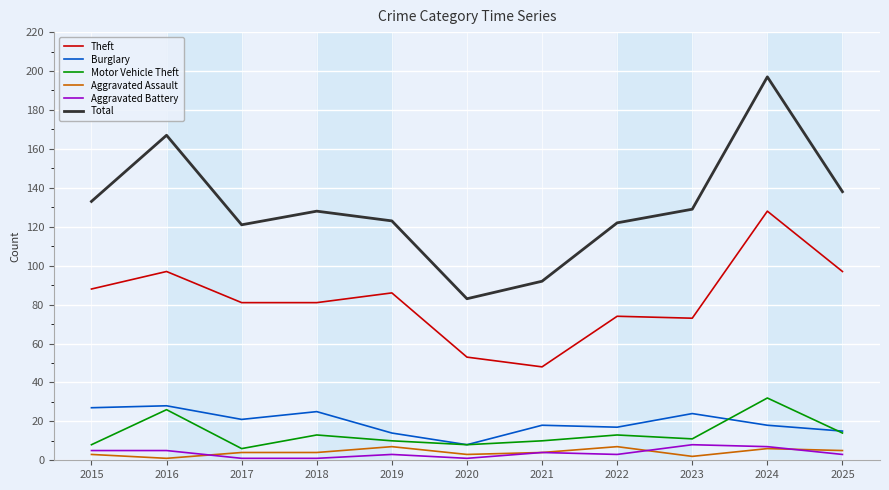

True or false: Aggravated Assault has a value of 4 at 2021.

True